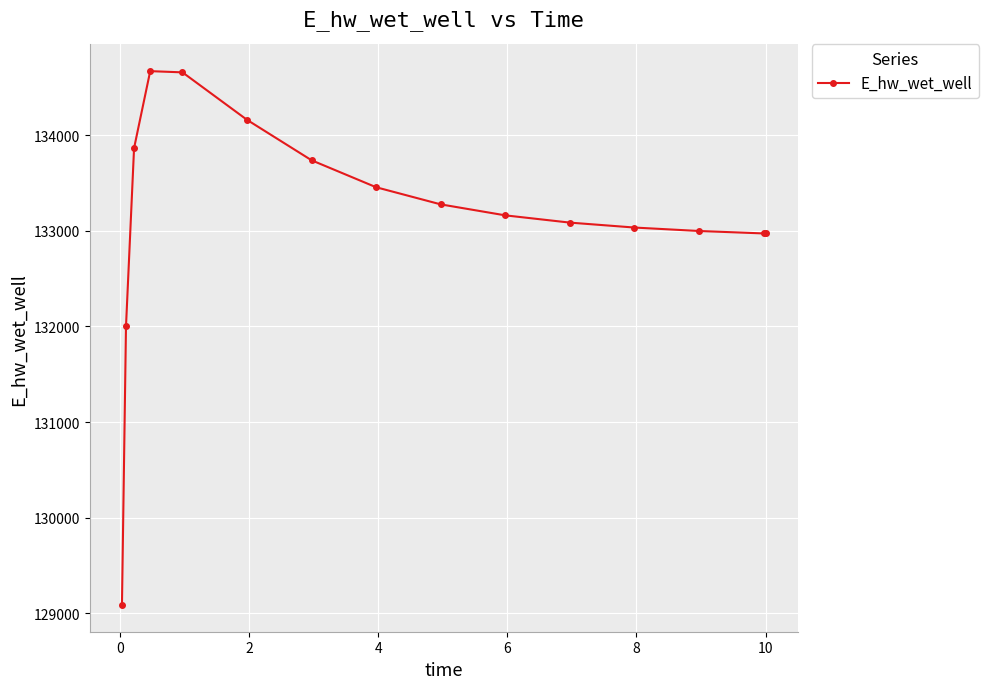

What is the sum of all values?

1997146.0